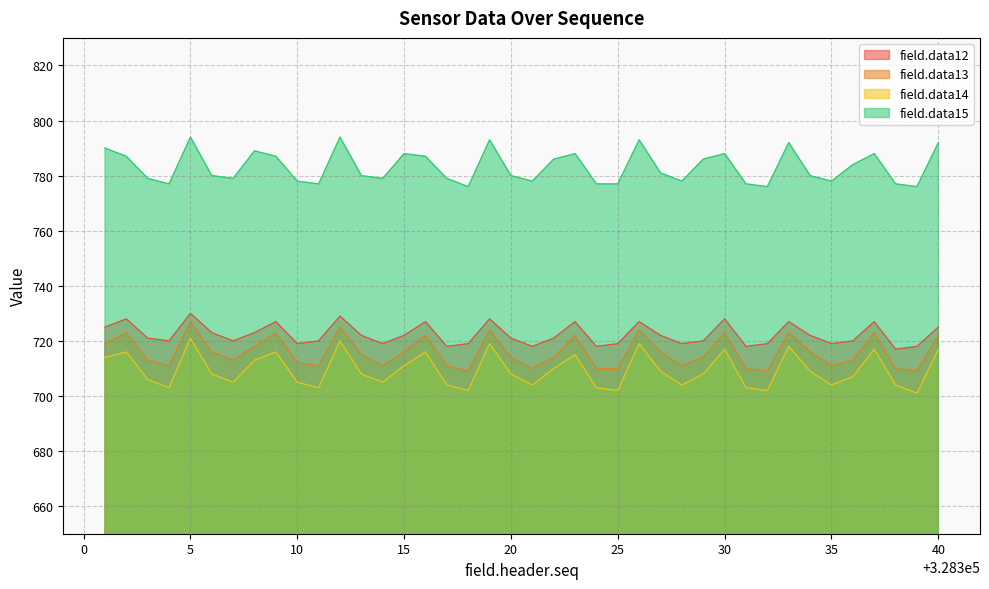

What is the value of the field.data12 point at the 34th from the left?

722